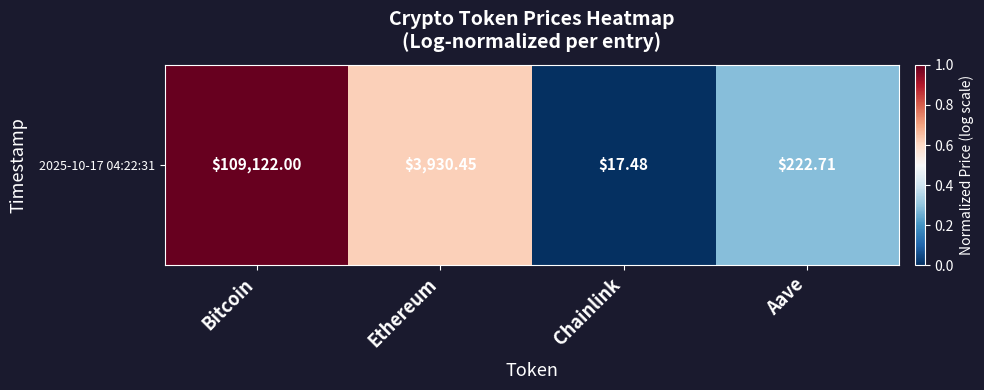

The value at Aave is 0.2. True or false?

False